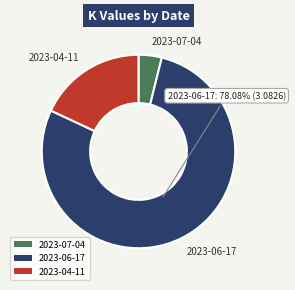

What is the largest slice in the pie chart?

2023-06-17